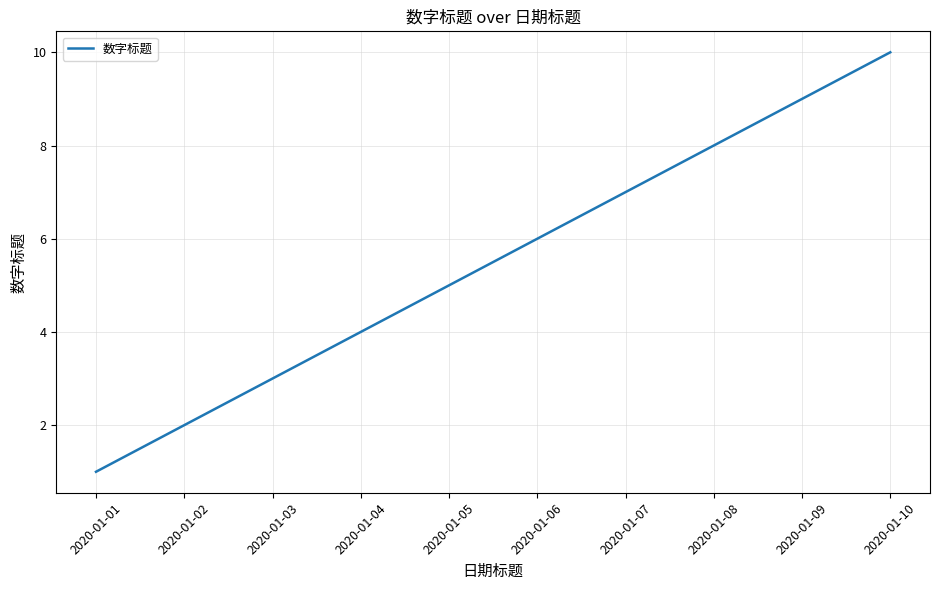

Which category has the highest value across all series?

2020-01-10